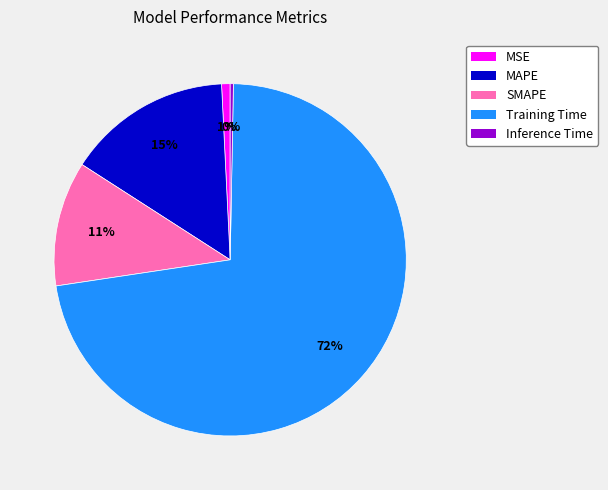

To the nearest percent, what is the average slice percentage?

20%